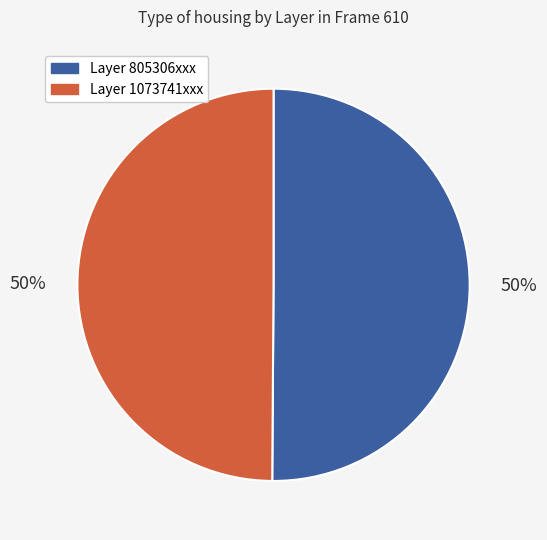

To the nearest percent, what is the average slice percentage?

50%